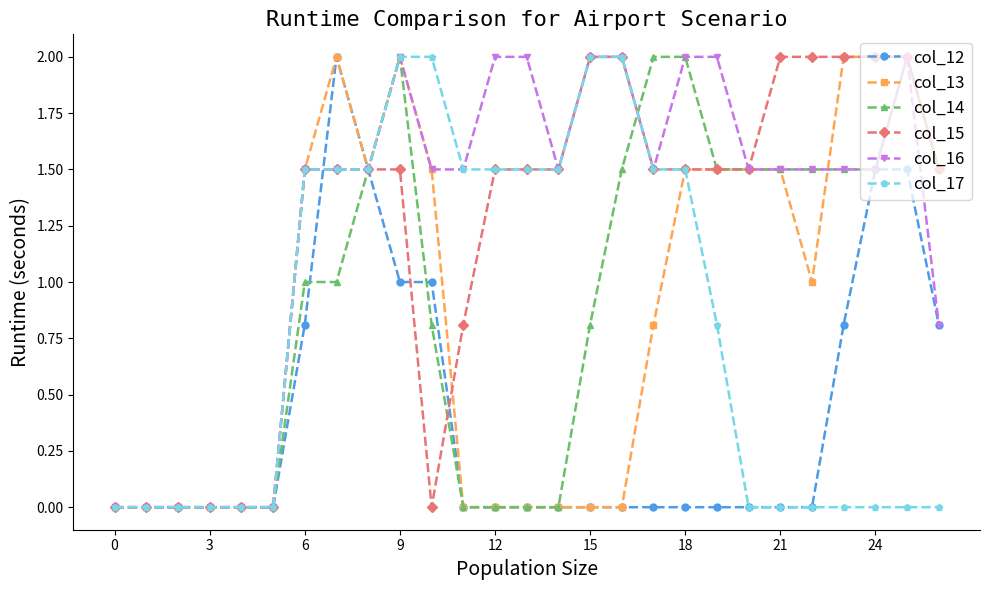

True or false: col_12 has more than 0 interior local peaks.

True